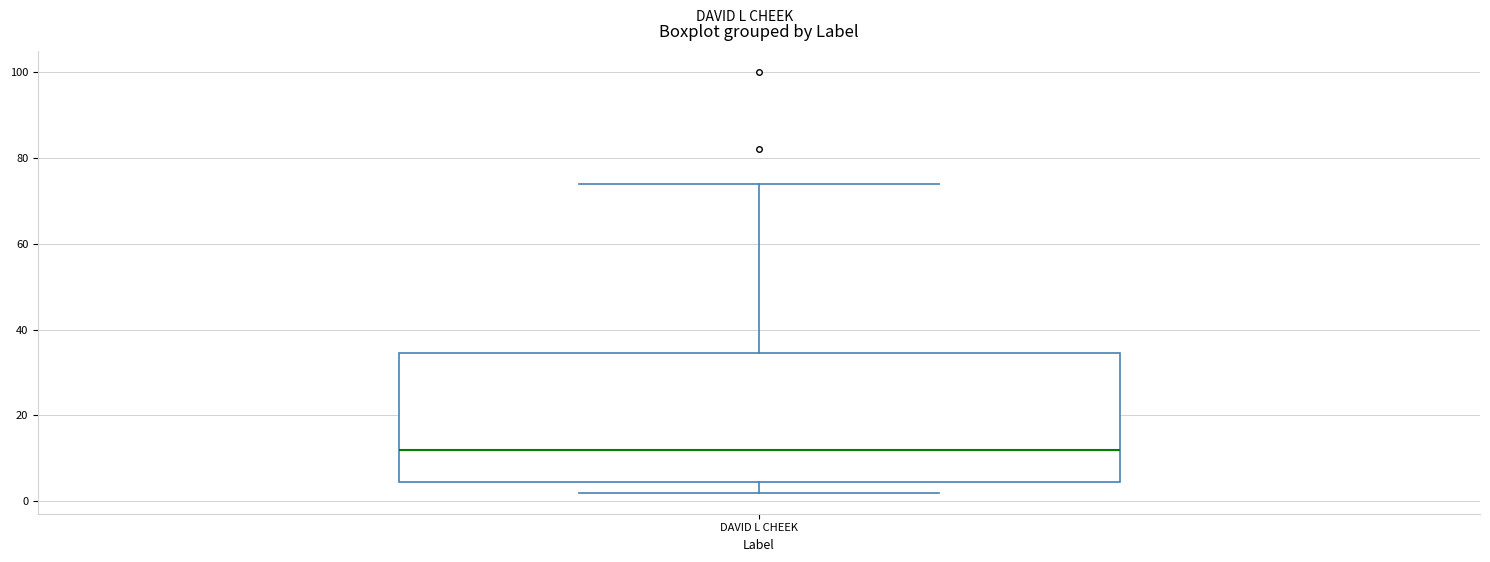

Read this box plot against the y-axis: the position of the median line, the range covered by the box, and the ends of both whiskers. The values are not printed on the chart, so give them approximately, as read against the axis.

median 12, box 4 to 34, whiskers 2 to 74